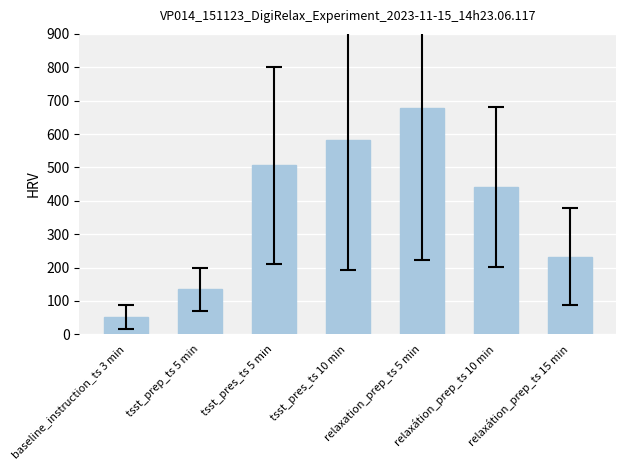

Reading left to right, transcribe all the data shown in this chart.

baseline_instruction_ts 3 min=52	tsst_prep_ts 5 min=135	tsst_pres_ts 5 min=506	tsst_pres_ts 10 min=582	relaxation_prep_ts 5 min=677	relaxátion_prep_ts 10 min=442	relaxátion_prep_ts 15 min=233